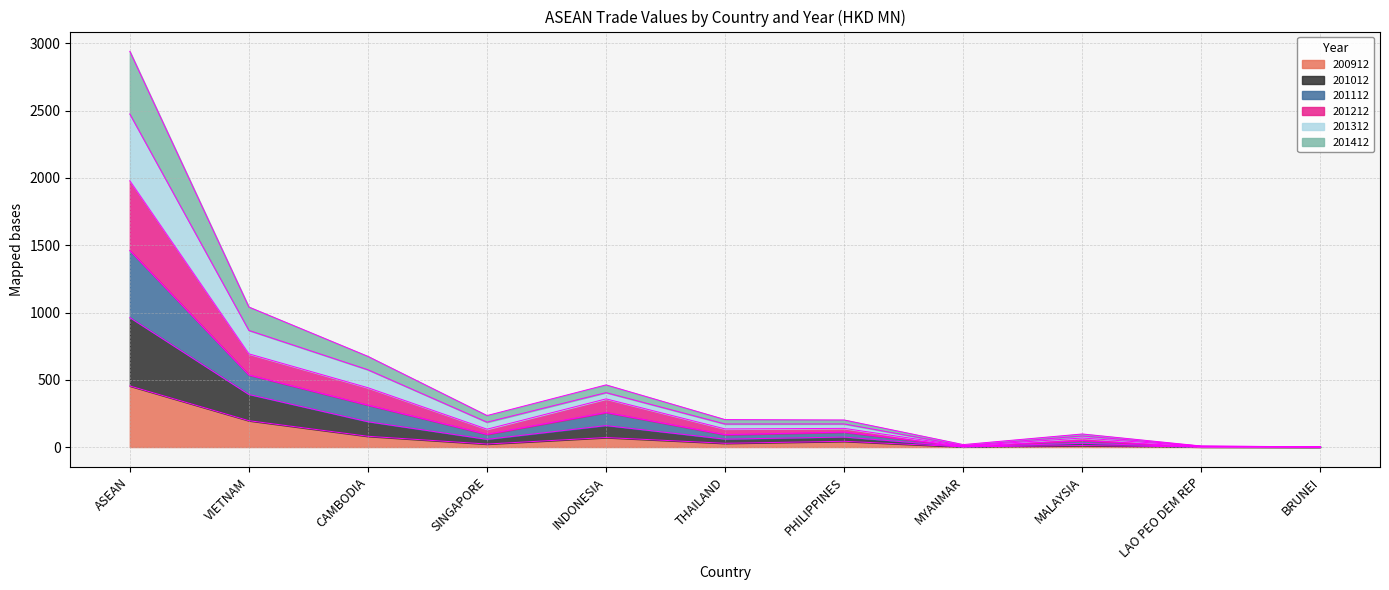

Where does the 200912 series first go above 27?

ASEAN